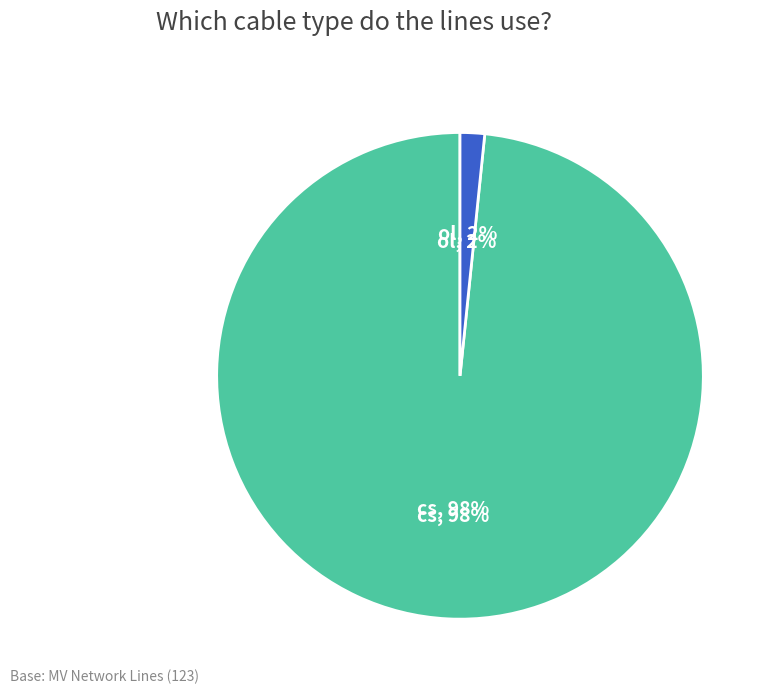

To the nearest percent, what portion does cs represent?

98%